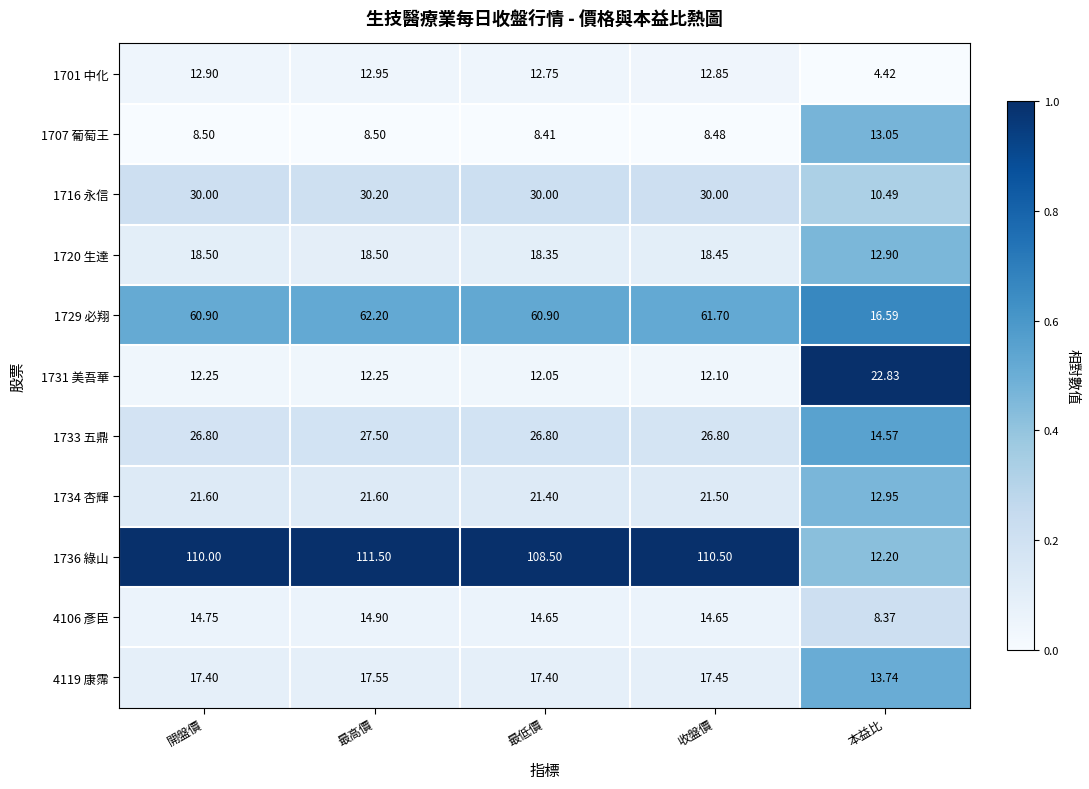

How many distinct data groups are displayed?

11